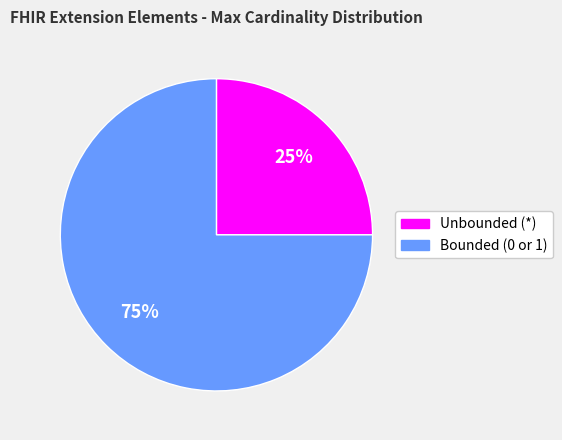

Is there any slice that represents more than half of the pie?

Yes